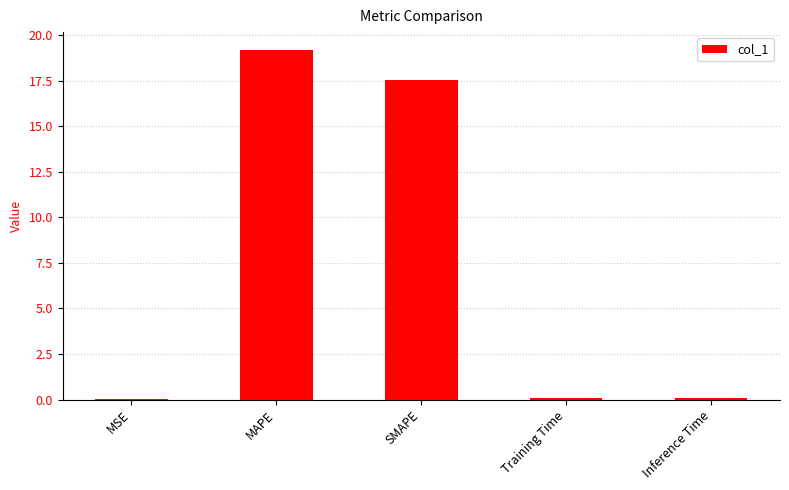

Read the value at MAPE.

19.2